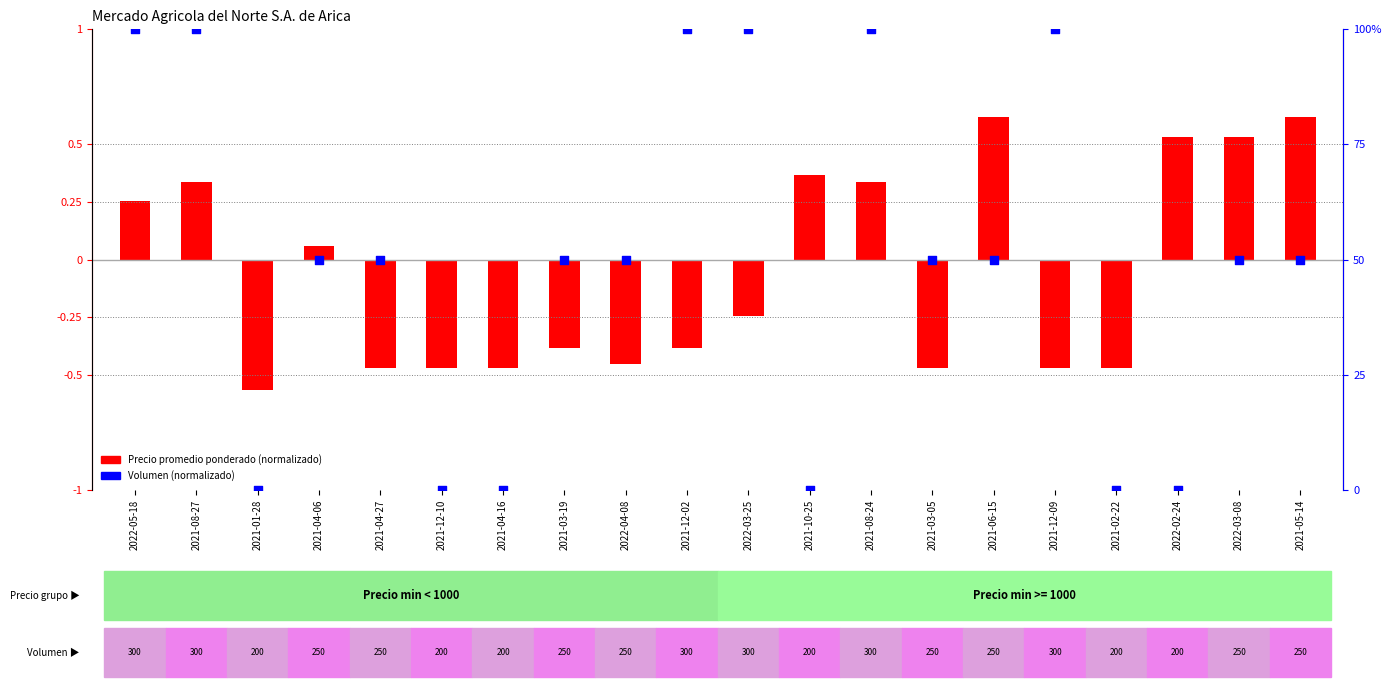

Which series contains the highest Y value?

Volumen (normalizado)